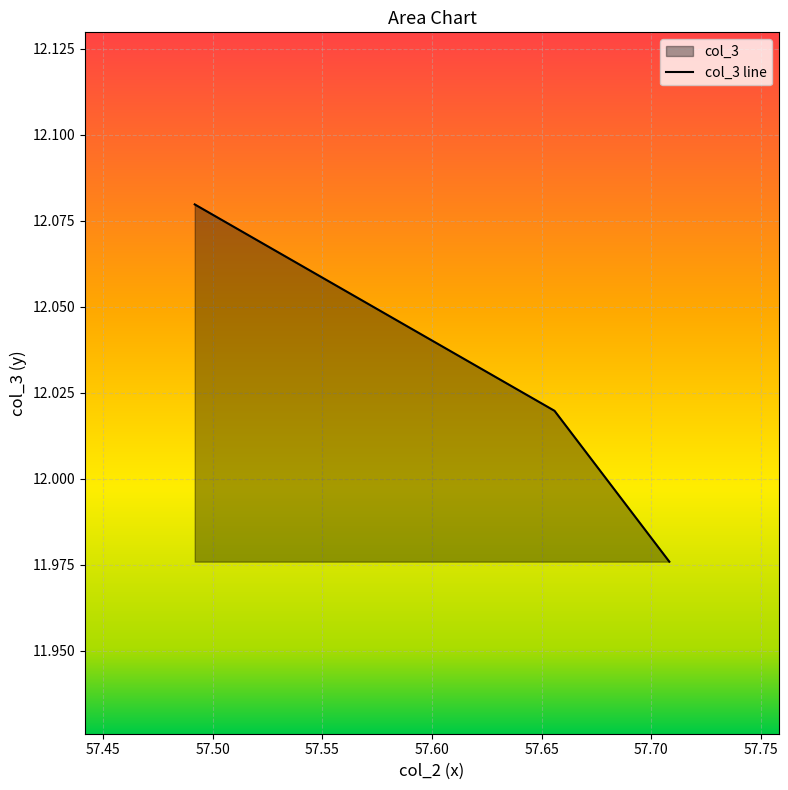

Is it true that the value at 57.50 is 8.3?

False